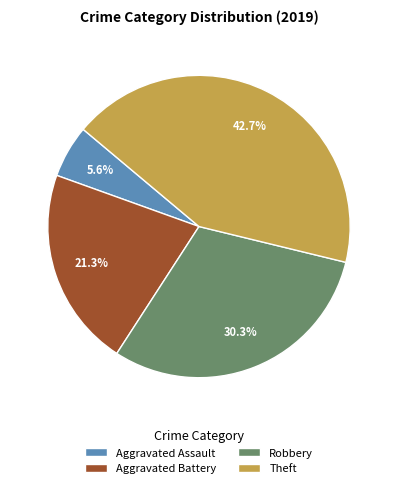

Is Robbery the majority of the pie?

No